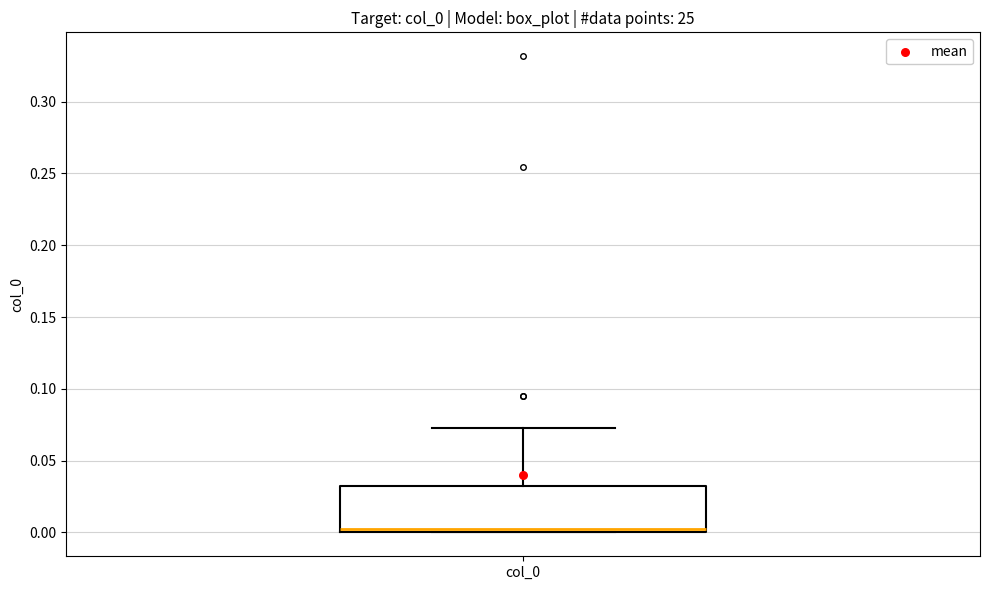

Read this box plot against the y-axis: the position of the median line, the range covered by the box, and the ends of both whiskers. The values are not printed on the chart, so give them approximately, as read against the axis.

median 0.000 (just above the box's lower edge), box 0.000 to 0.030, whiskers 0.000 to 0.075